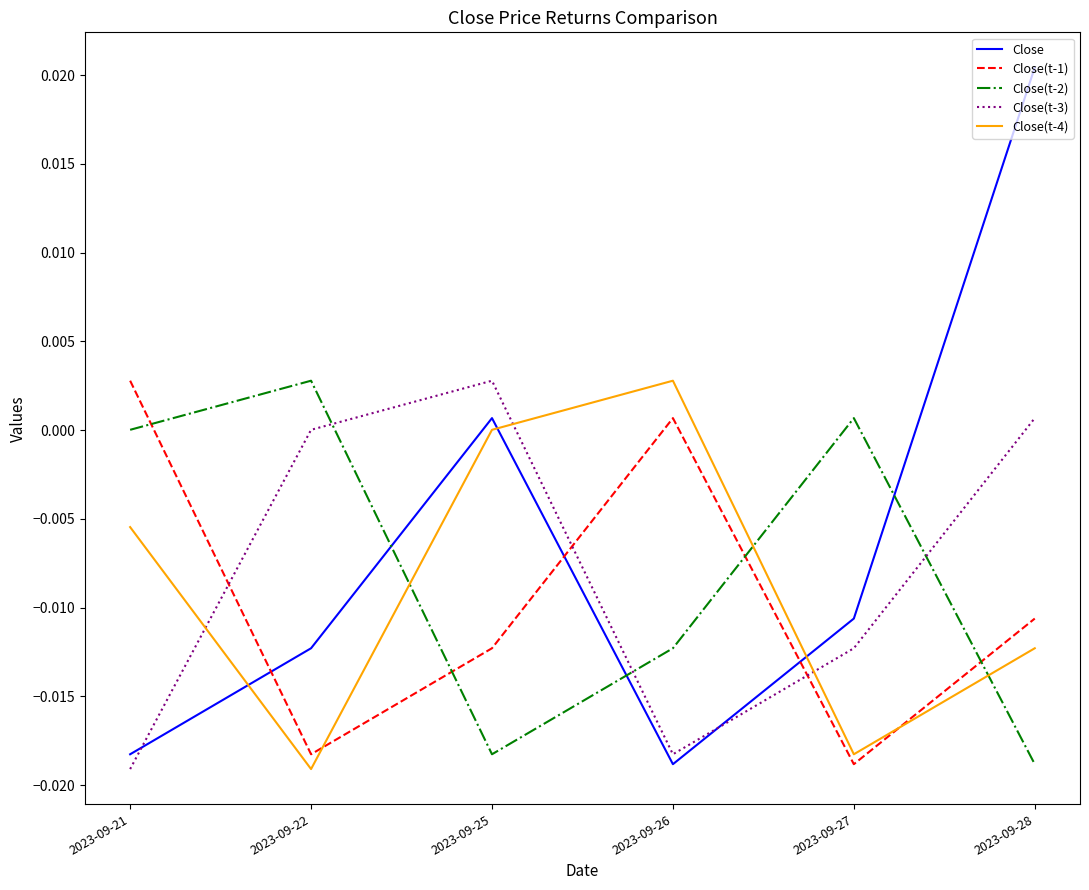

True or false: Close(t-2) has more than 0 interior local peaks.

True